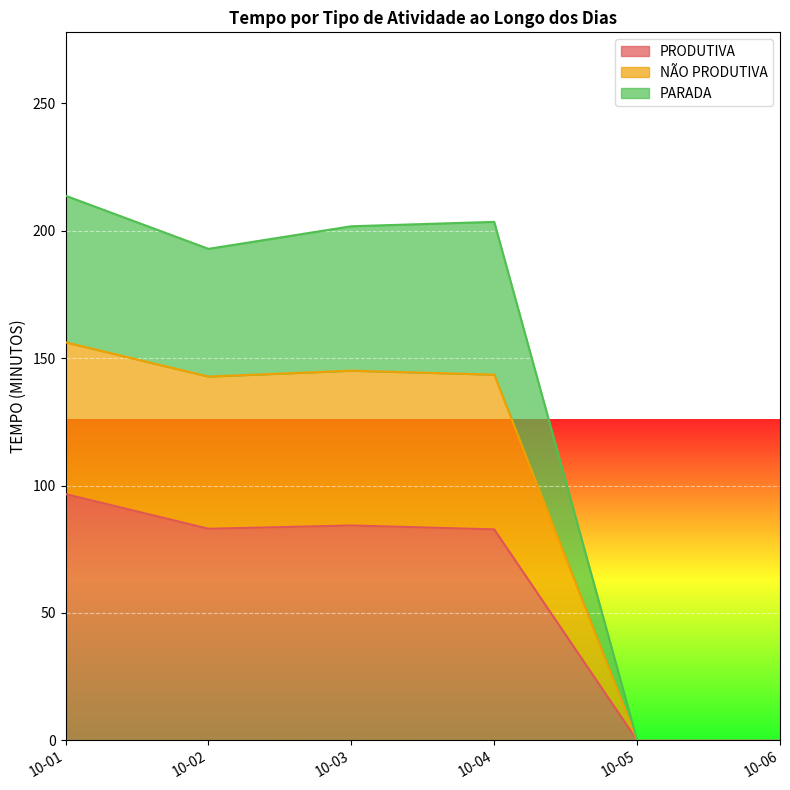

What is the maximum value for PRODUTIVA?

96.6